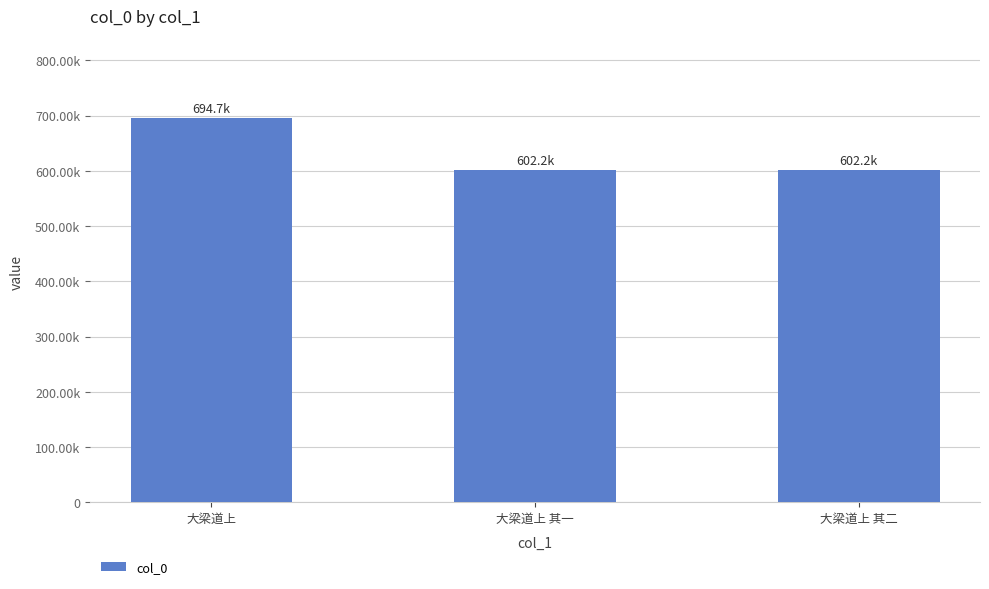

Reading left to right, list all the values displayed in this chart.

694687	602242	602243